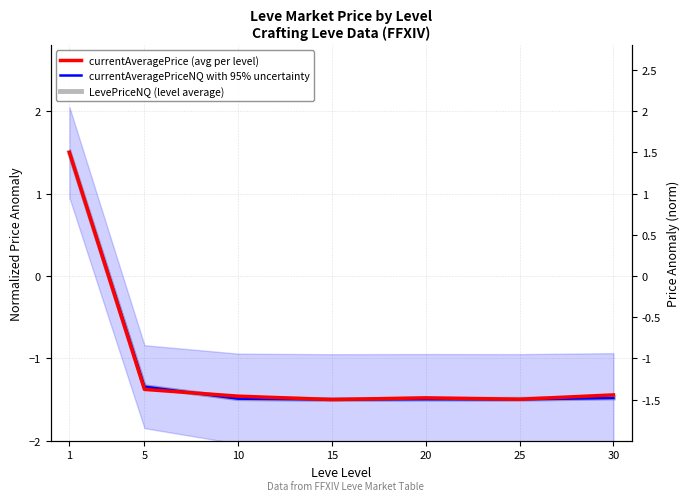

What is the sum of all currentAveragePriceNQ with 95% uncertainty values?

-7.3